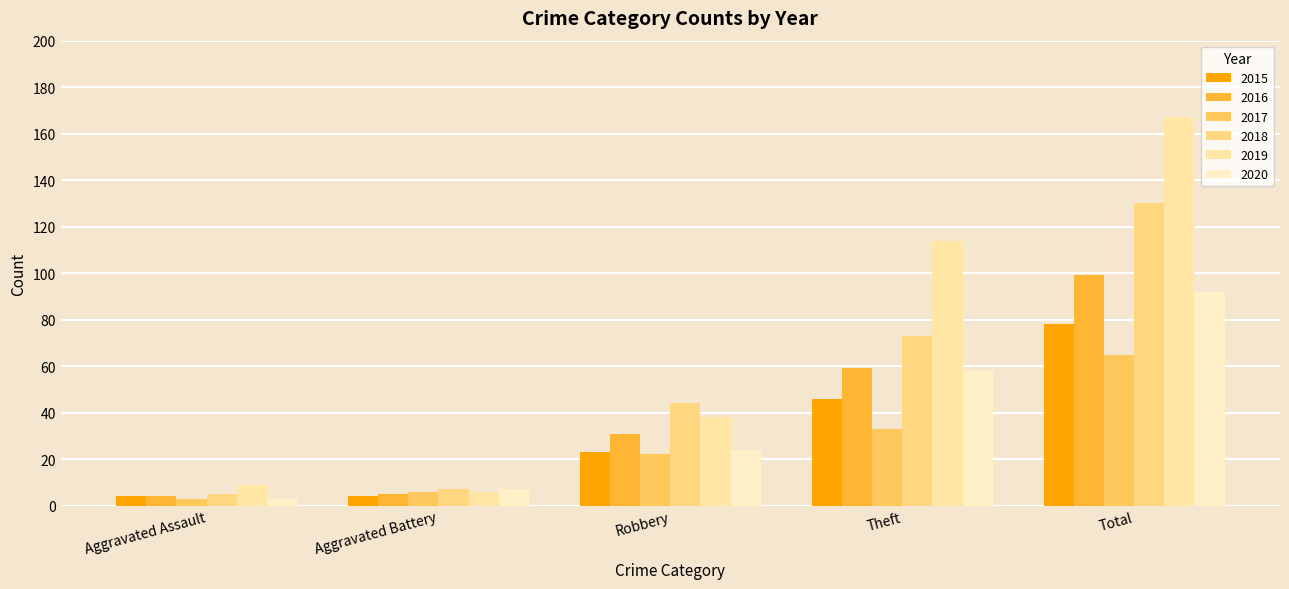

Which category has the lowest value across all series?

Aggravated Assault